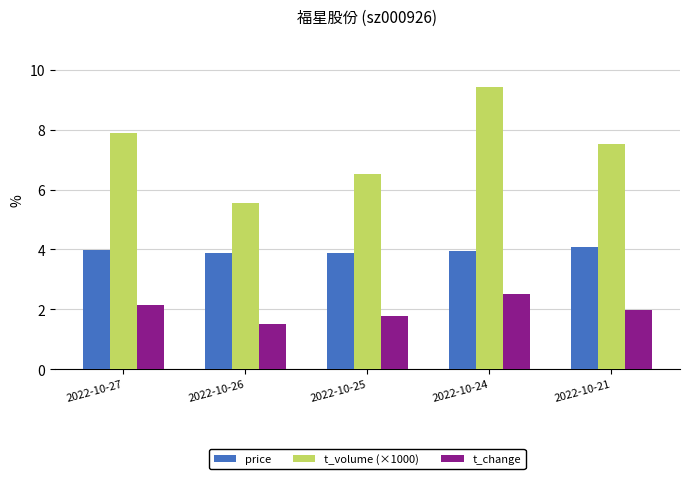

Reading left to right, extract all data points from this chart.

price: 2022-10-27=4.0	2022-10-26=3.9	2022-10-25=3.9	2022-10-24=3.9	2022-10-21=4.1
t_volume (×1000): 2022-10-27=7.9	2022-10-26=5.6	2022-10-25=6.5	2022-10-24=9.4	2022-10-21=7.5
t_change: 2022-10-27=2.1	2022-10-26=1.5	2022-10-25=1.8	2022-10-24=2.5	2022-10-21=2.0